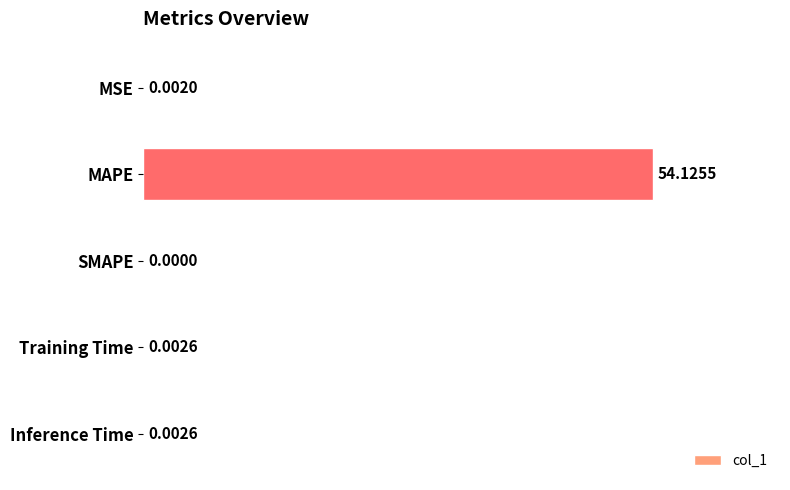

Which has a higher value, Inference Time or MSE?

Inference Time